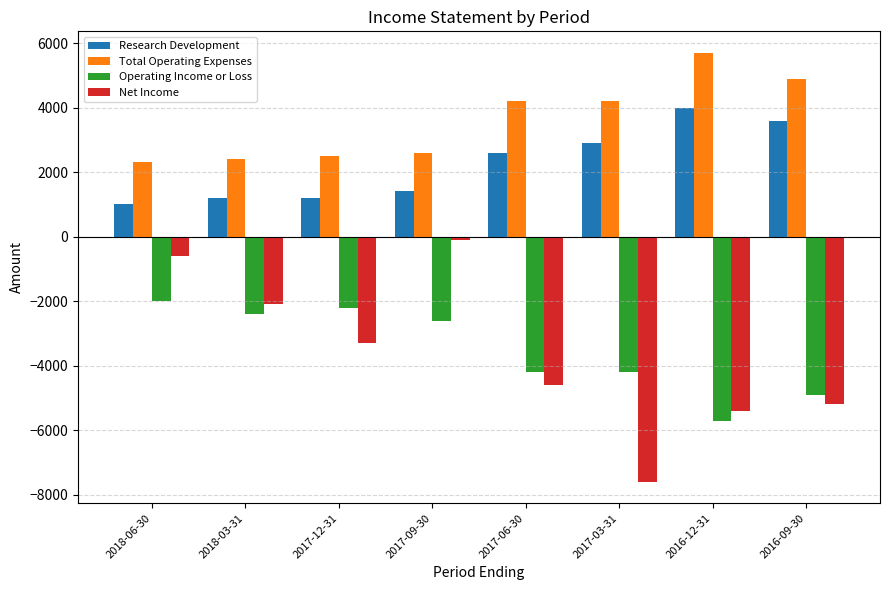

How many data points in Research Development are less than 2600?

4